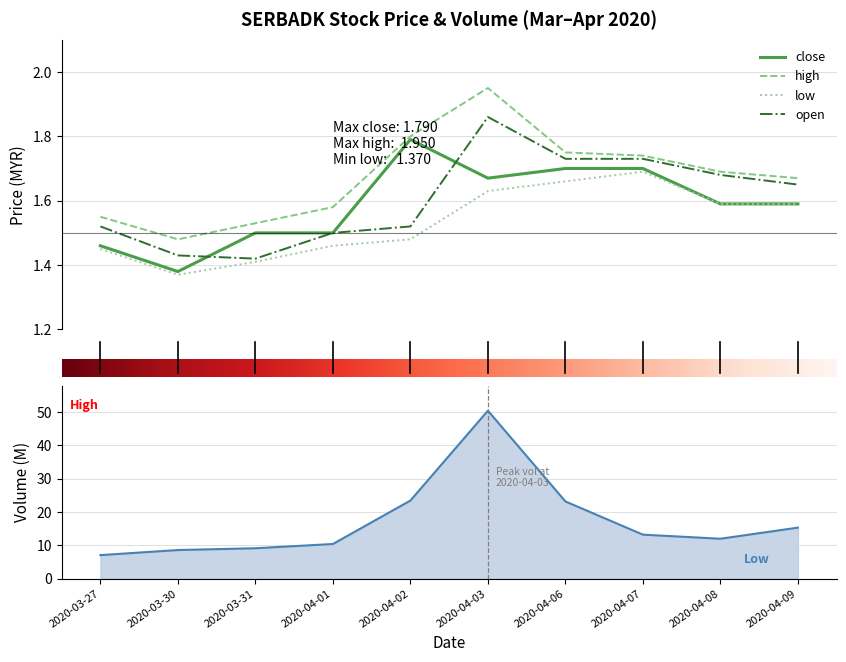

How many intersections are there between open and close?

2